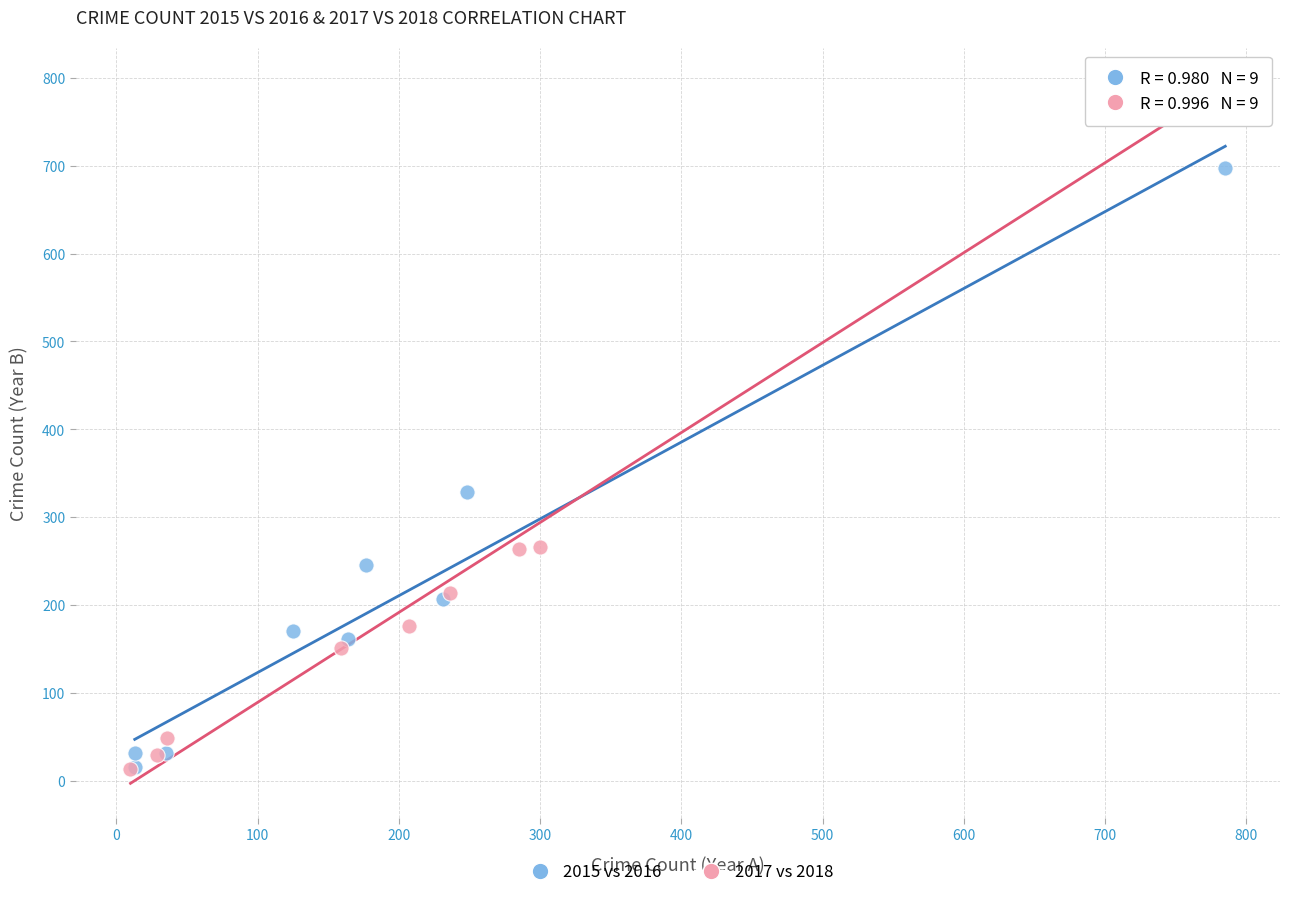

Which series has the largest Y range (max minus min)?

2017 vs 2018